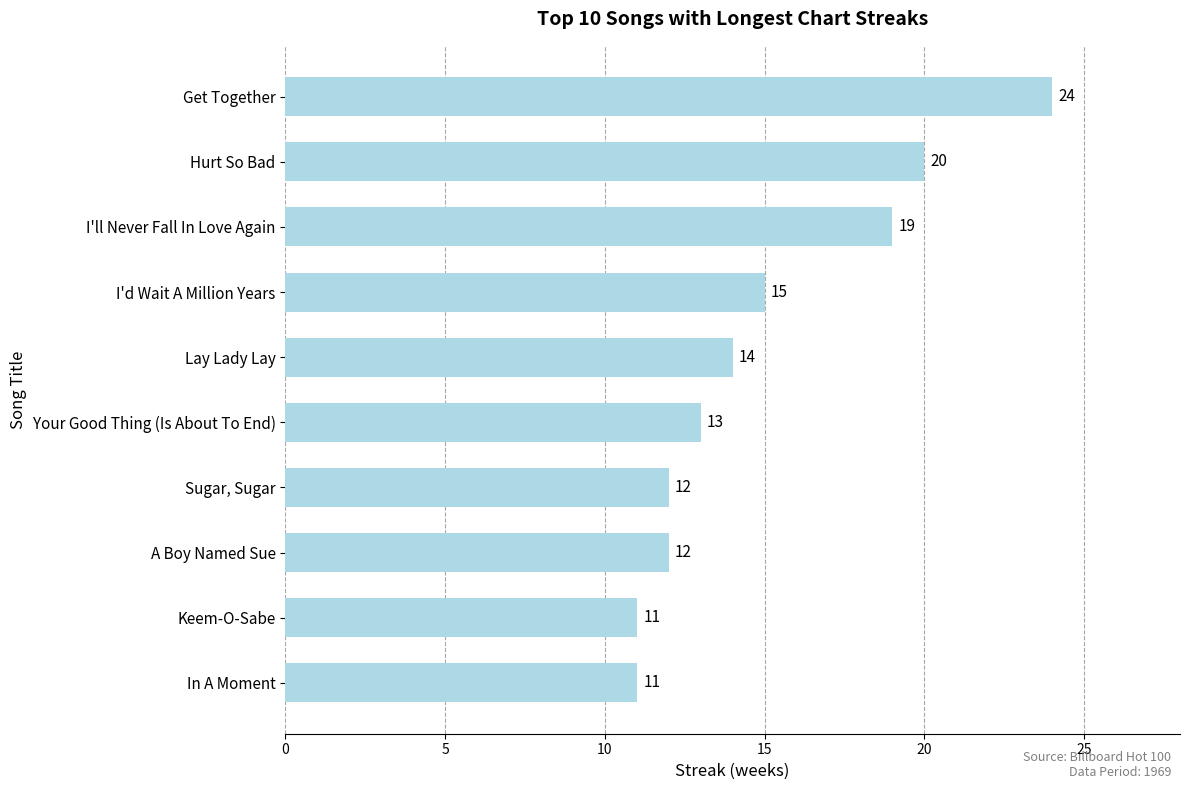

How many series are shown in this chart?

1